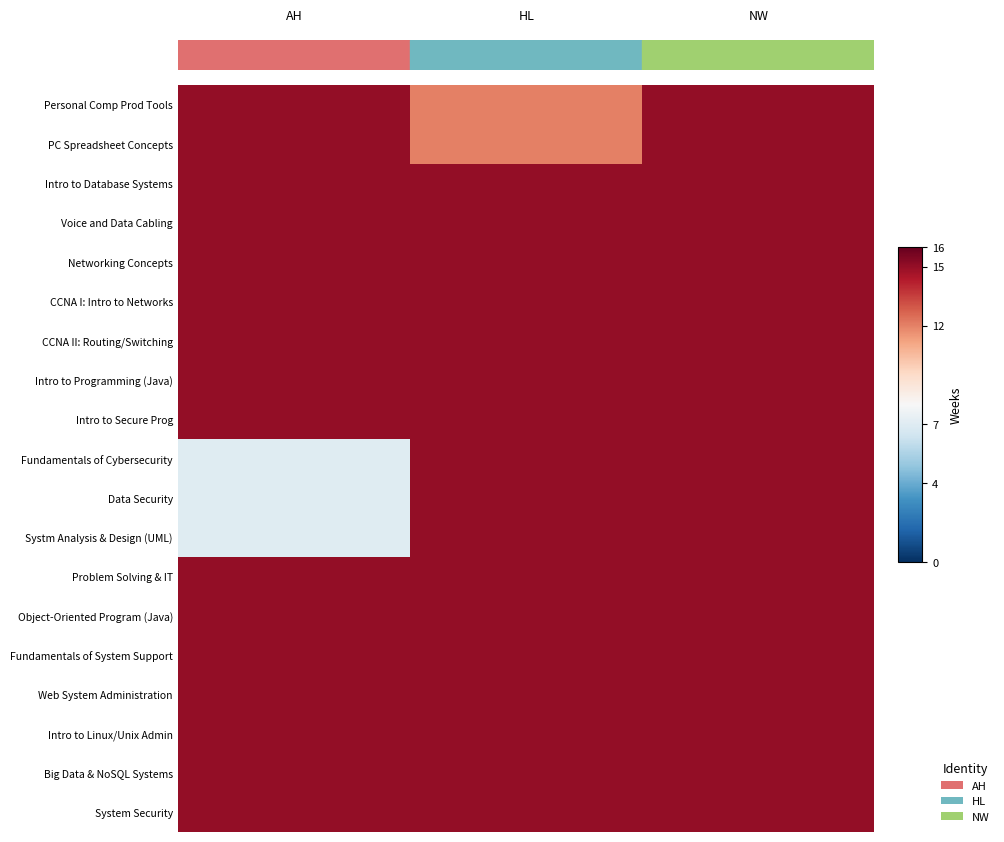

How many series are shown in this chart?

19